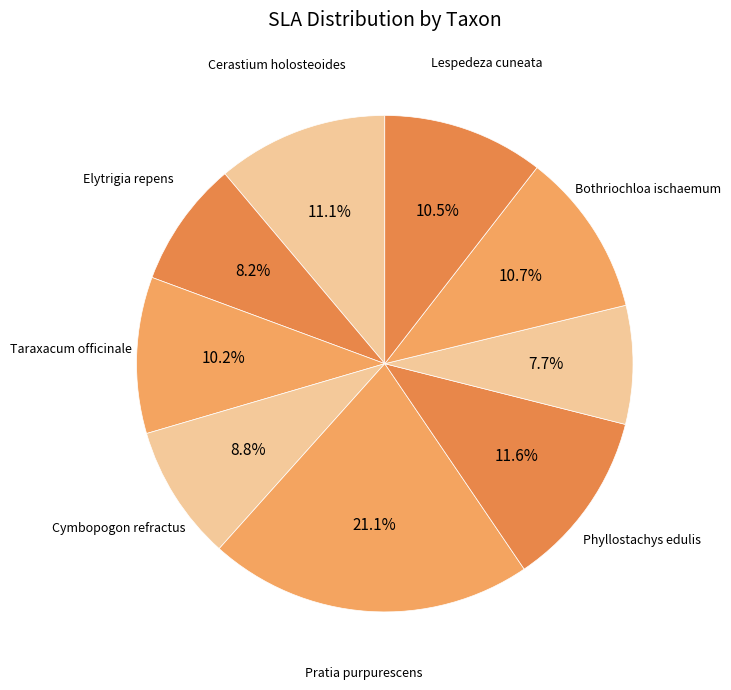

To the nearest percent, what is the average slice percentage?

11%